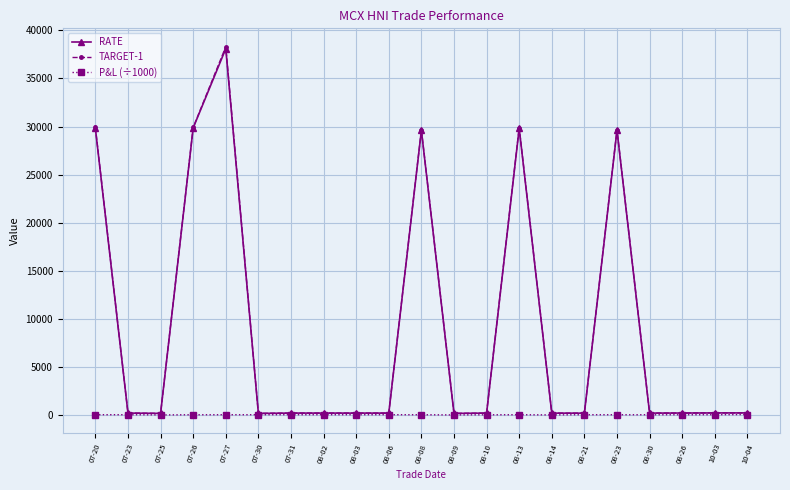

At which label does RATE reach its peak?

07-27